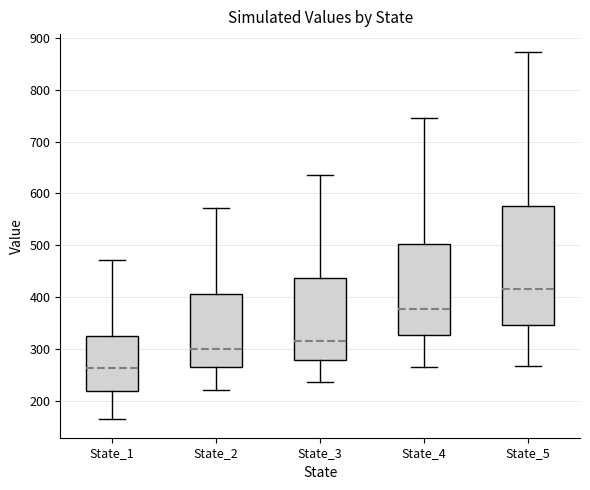

Where does the upper whisker of the box for State_2 end on the y-axis? The values are not printed on the chart, so give them approximately, as read against the axis.

570